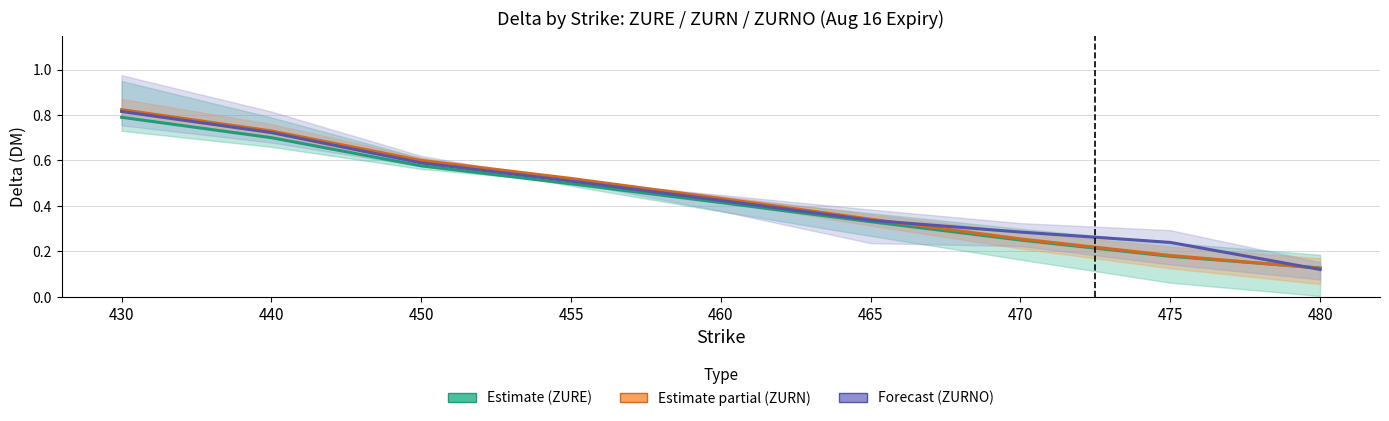

The value of ZURNO_DM at 475 is 0.3. True or false?

False